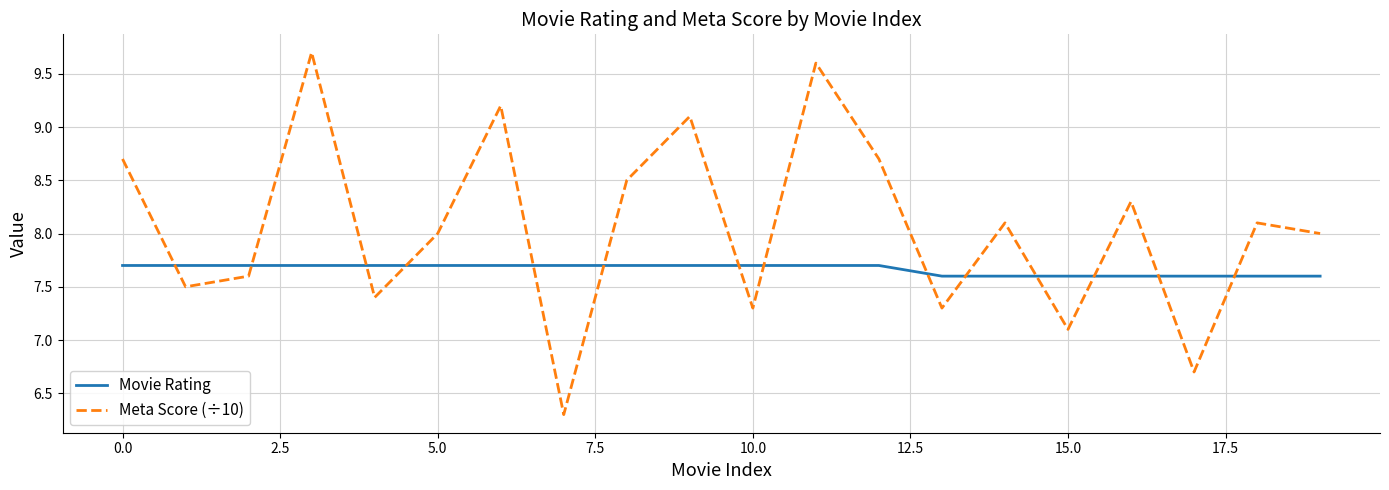

Which series has the largest range (max minus min)?

Meta Score (÷10)